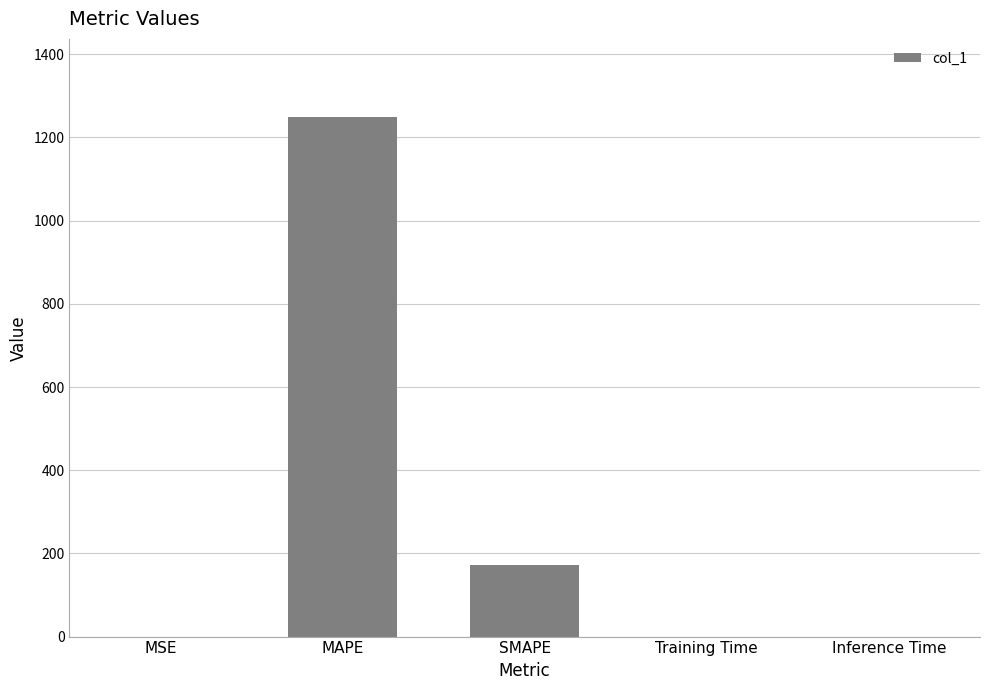

The chart shows a value of 0.0 at Training Time. True or false?

True